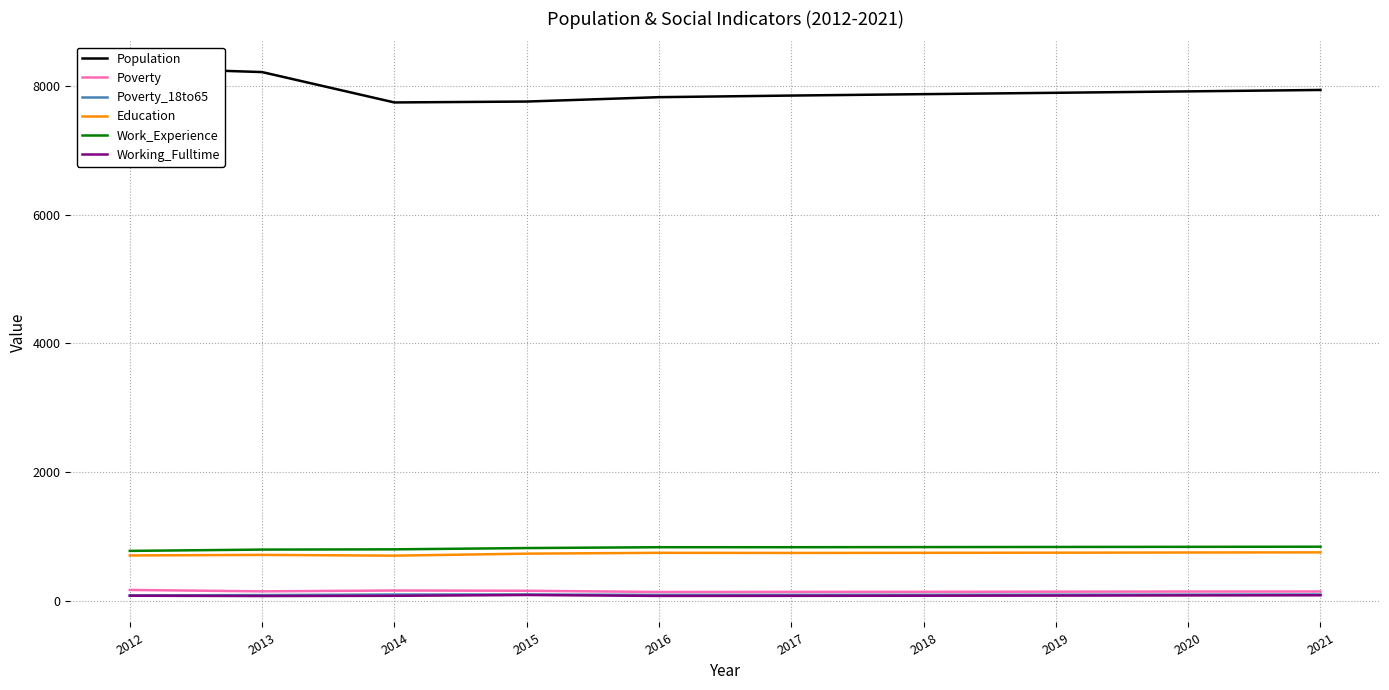

List the labels in order of Poverty_18to65 value, smallest first.

2012, 2013, 2016, 2017, 2018, 2019, 2020, 2014, 2021, 2015